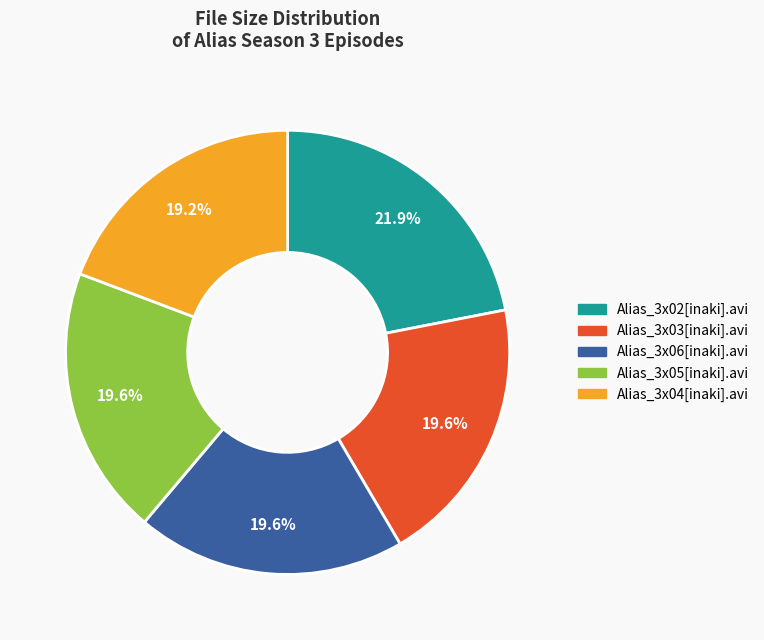

What is the ratio of the value at Alias_3x04[inaki].avi to the value at Alias_3x02[inaki].avi?

0.9